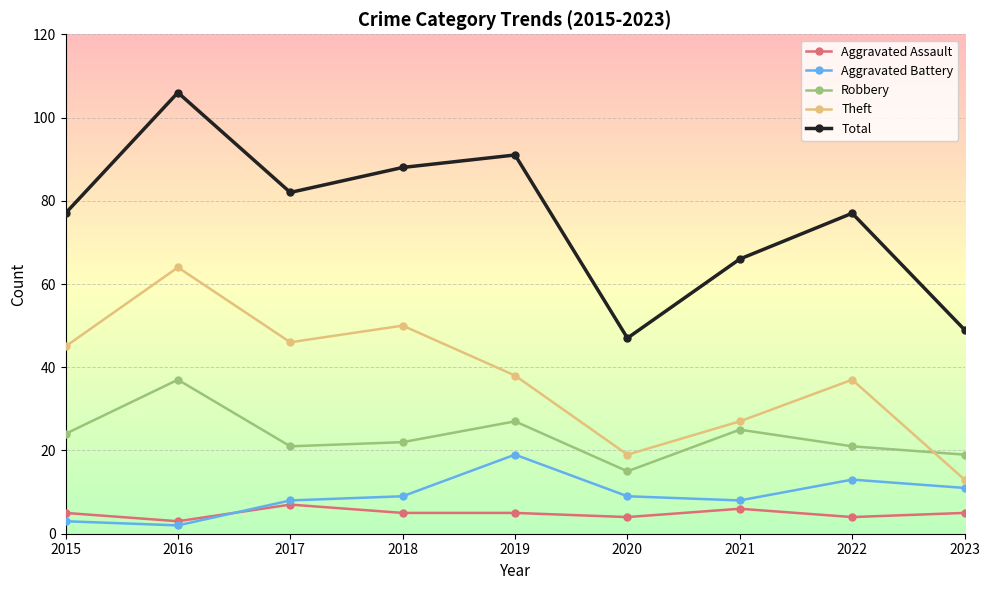

Which series has the largest range (max minus min)?

Total